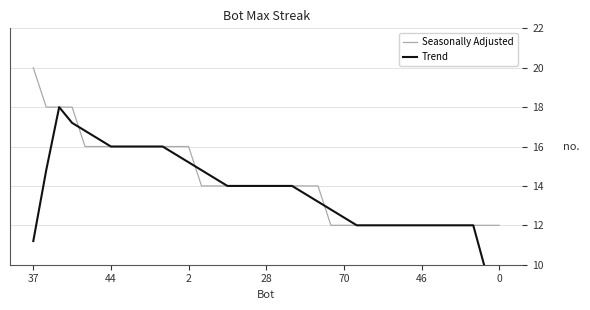

The value of Seasonally Adjusted at 0 is 12. True or false?

True